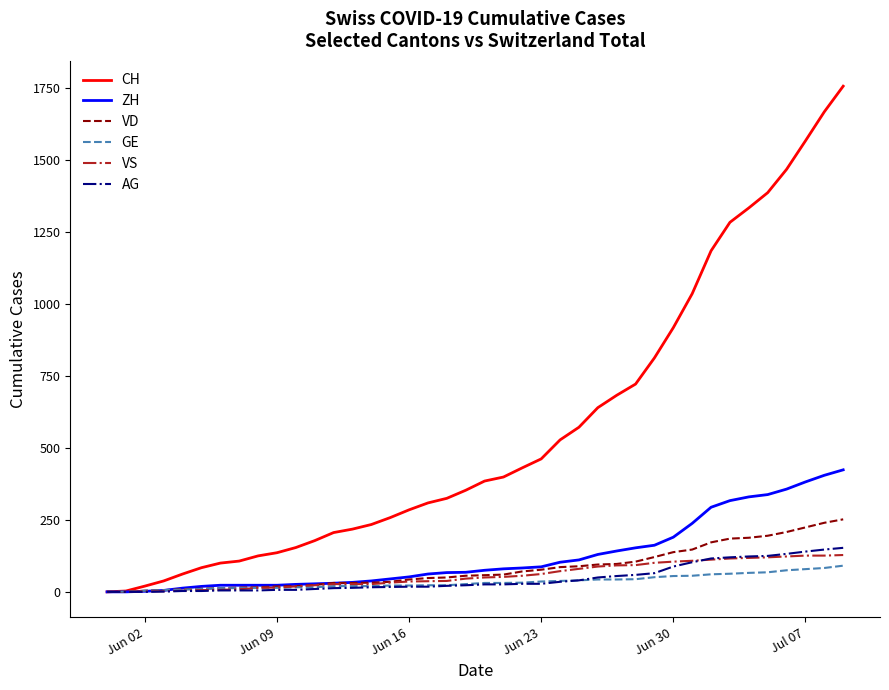

What is the maximum value for ZH?

424